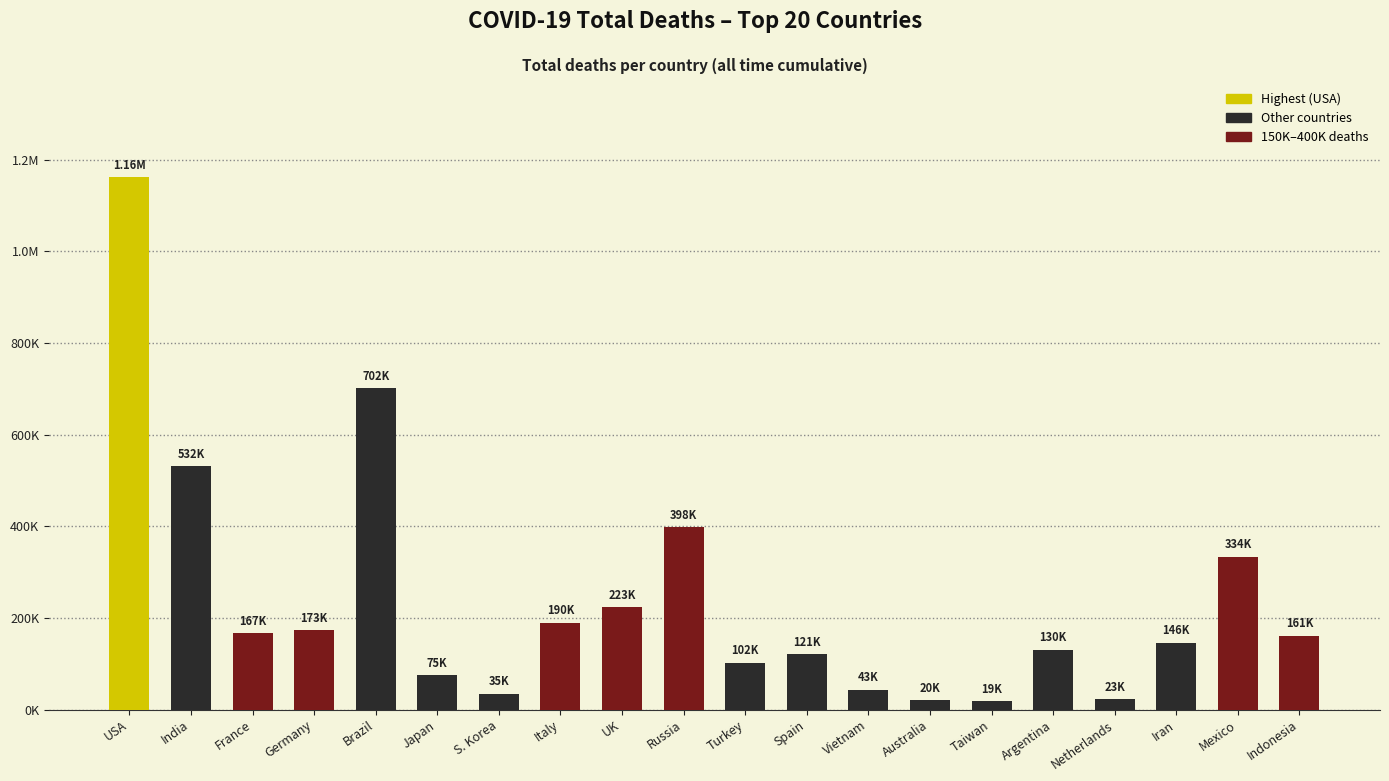

Are the bars horizontal?

No